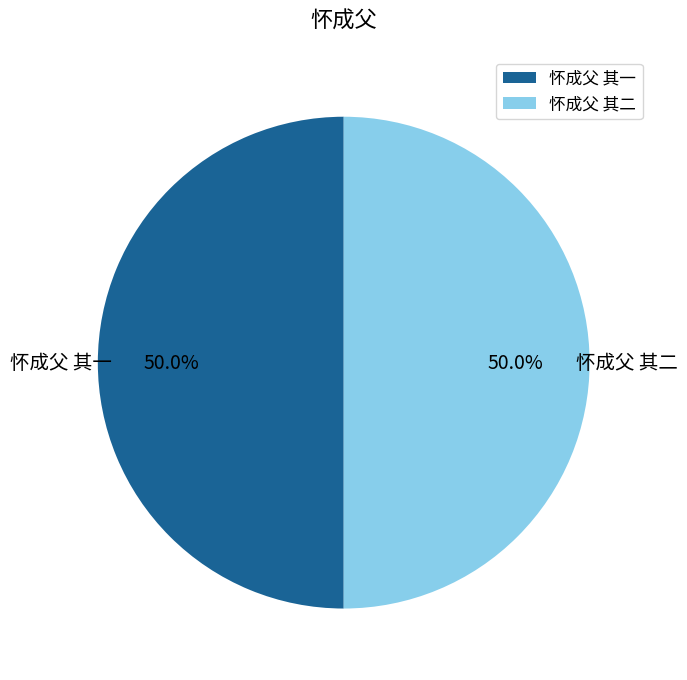

Combined, what portion of the pie is 怀成父 其一 and 怀成父 其二?

100.0%